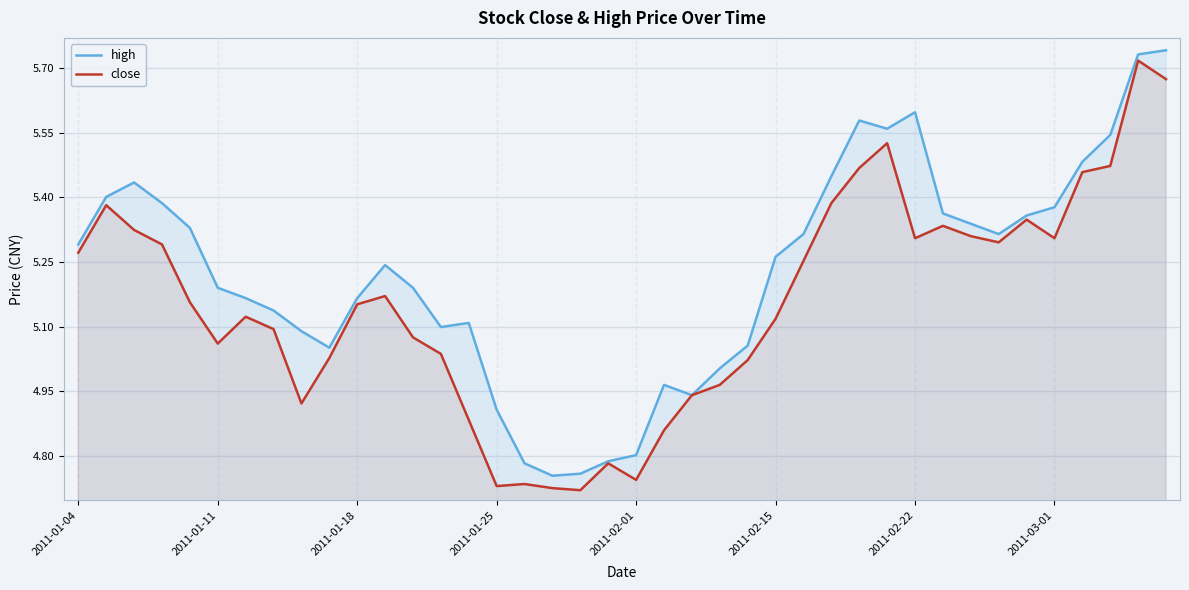

Where does the close series first go above 5?

2011-01-04